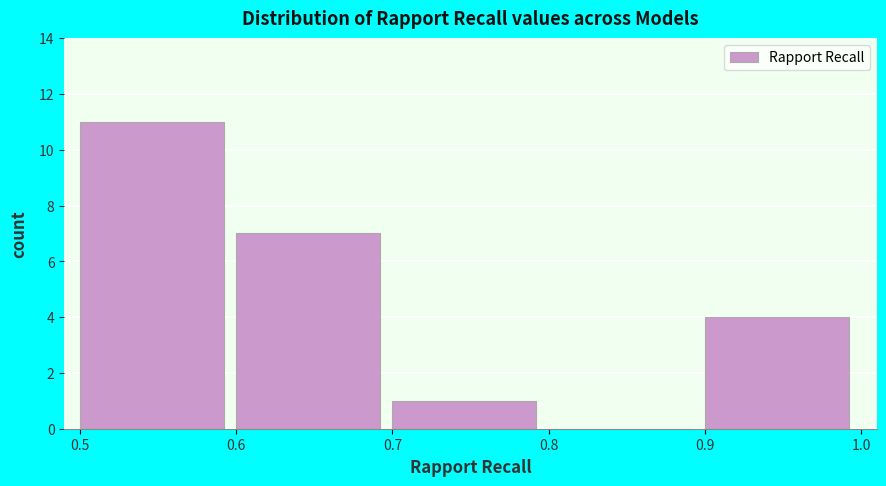

Over which range of the x-axis is the bar tallest?

0.5 to 0.6